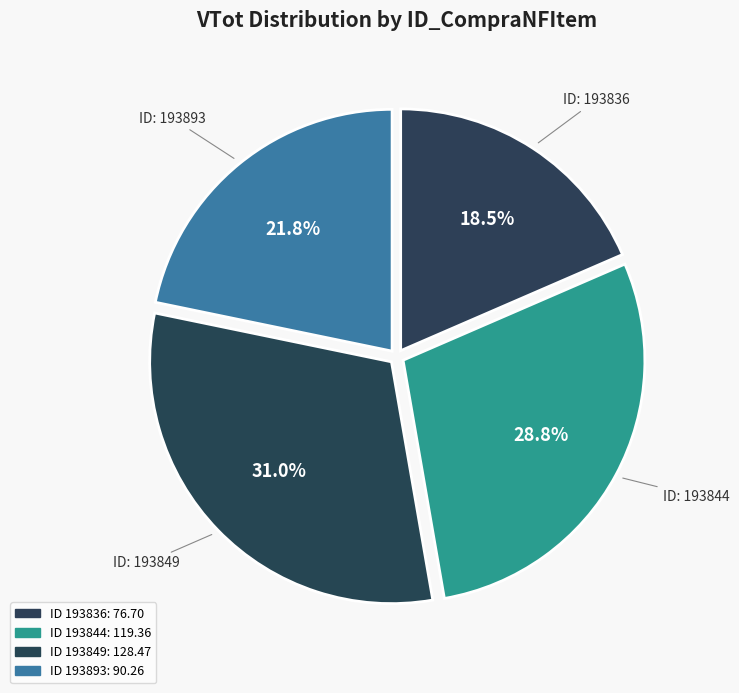

Rank the categories by value from lowest to highest.

193836, 193893, 193844, 193849